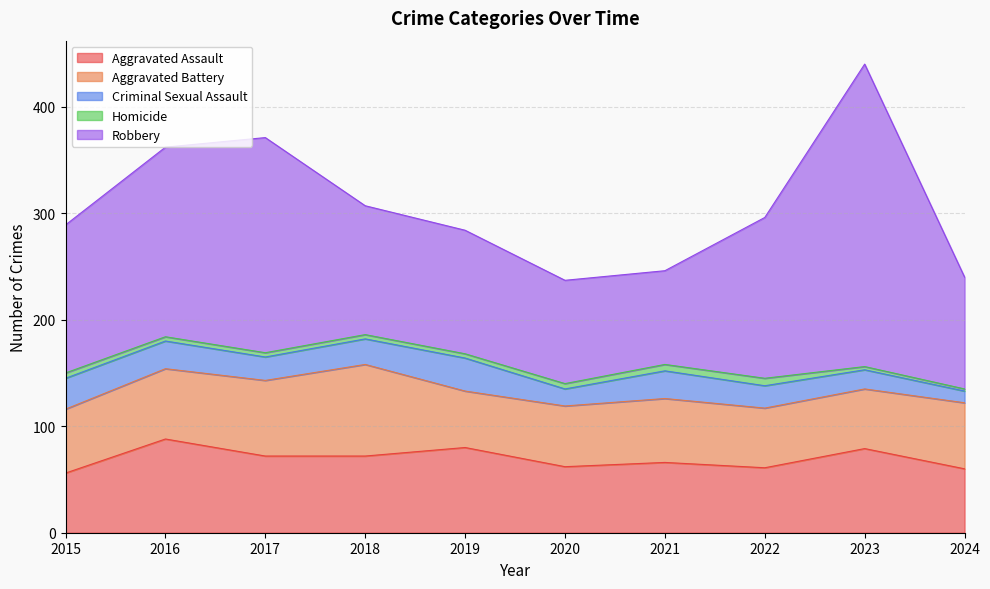

What are all the series names shown in the legend?

Aggravated Assault, Aggravated Battery, Criminal Sexual Assault, Homicide, Robbery